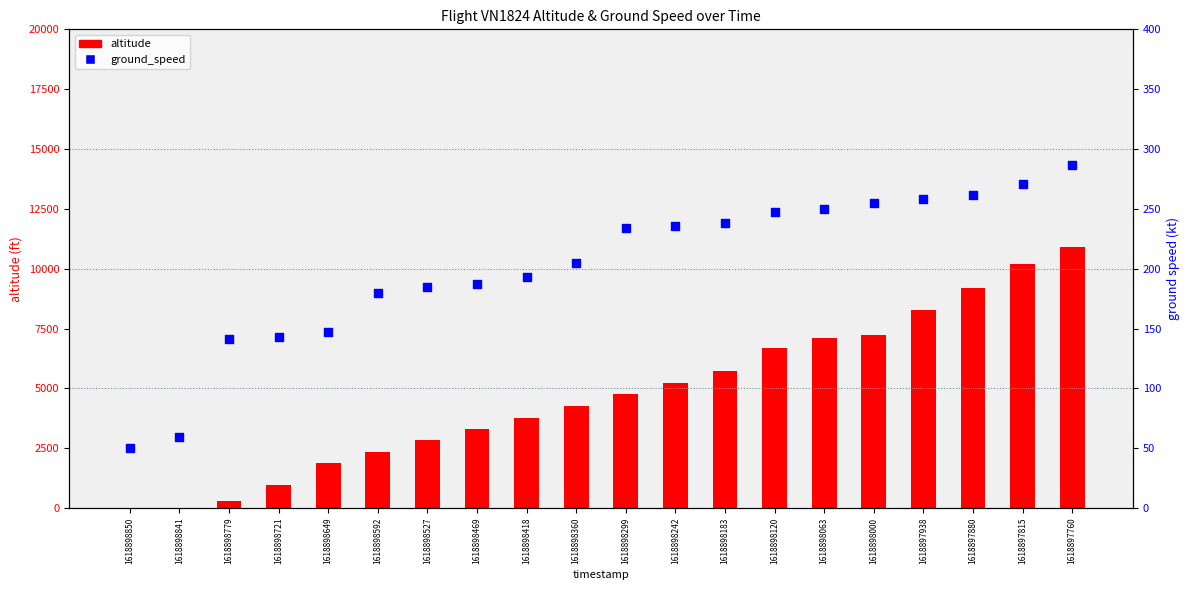

At how many categories does at least one series exceed 391?

17